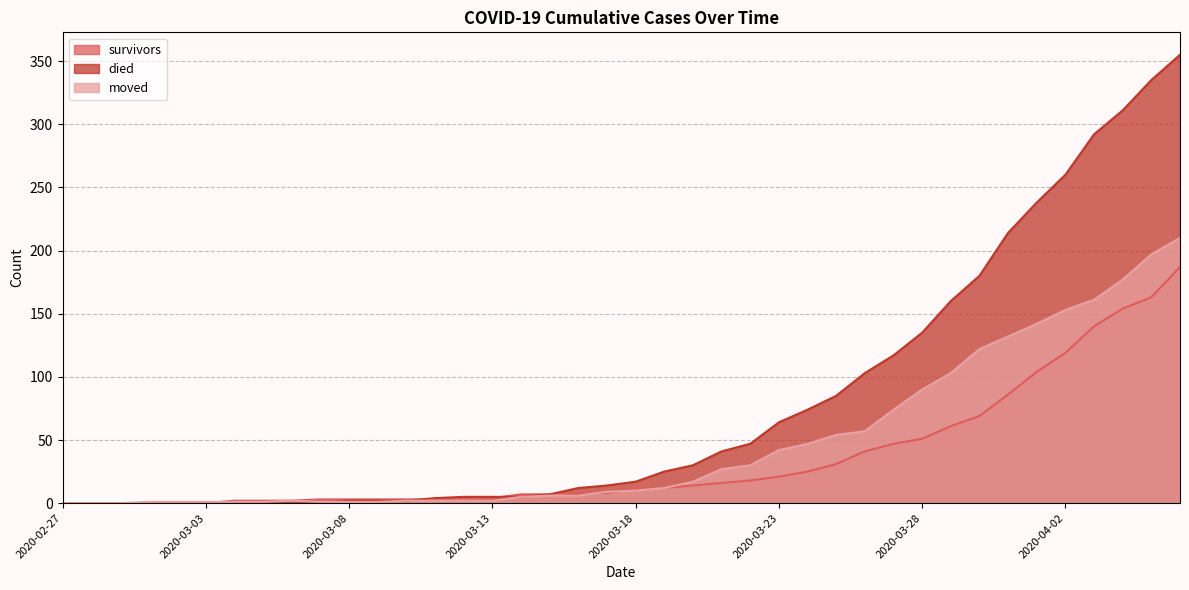

How many positive values does the moved series have?

37